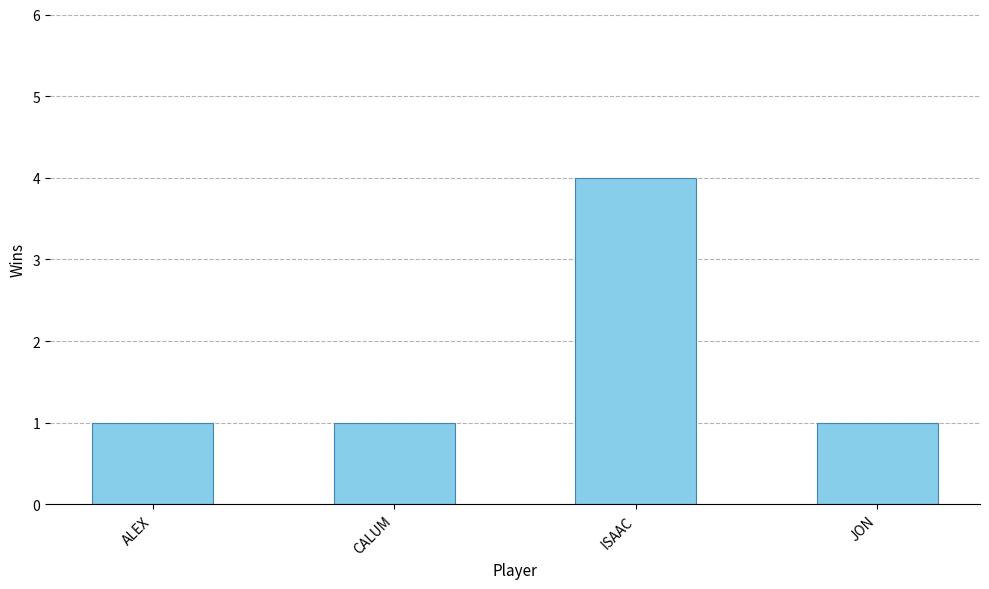

What is the label of the 3rd bar from the left?

ISAAC